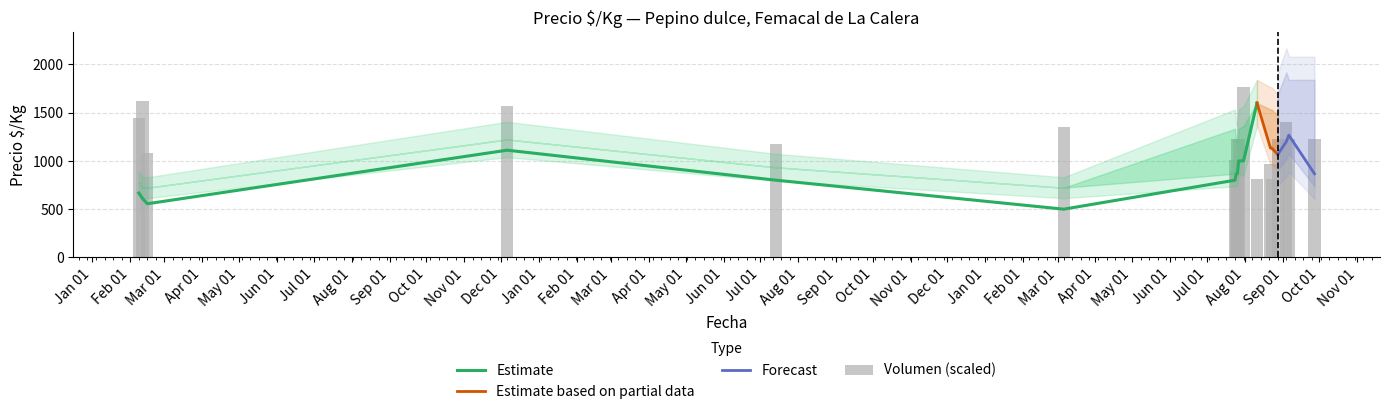

What is the difference between the second highest and minimum values in the Precio_promedio series?

767